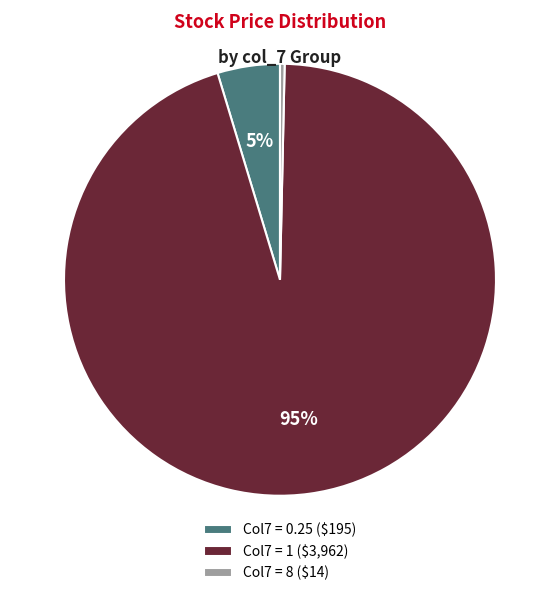

How many slices are in this pie chart?

3